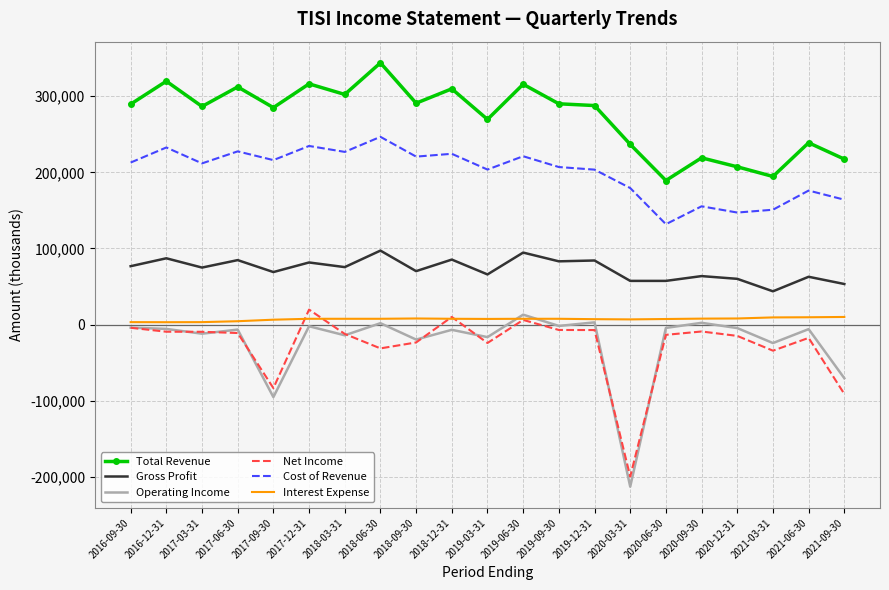

What is the difference between the Operating Income values at 2020-06-30 and 2017-12-31?

2200